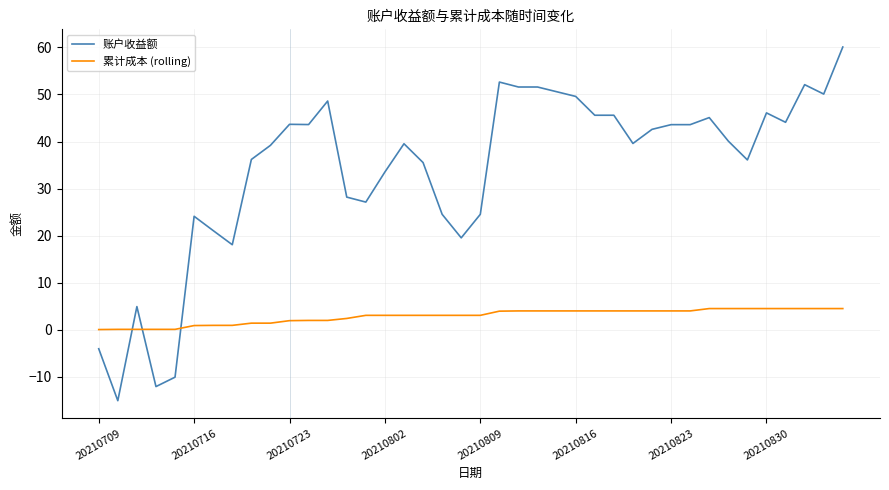

How many intersections are there between 累计成本 (rolling) and 账户收益额?

3